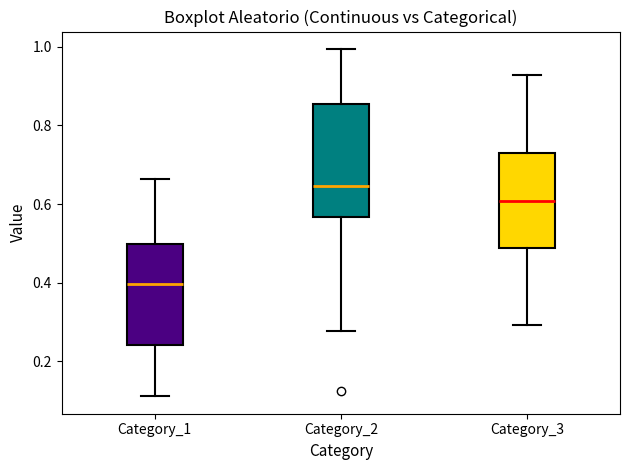

Comparing the boxes themselves (not the whiskers), which one is the tallest?

Category_2